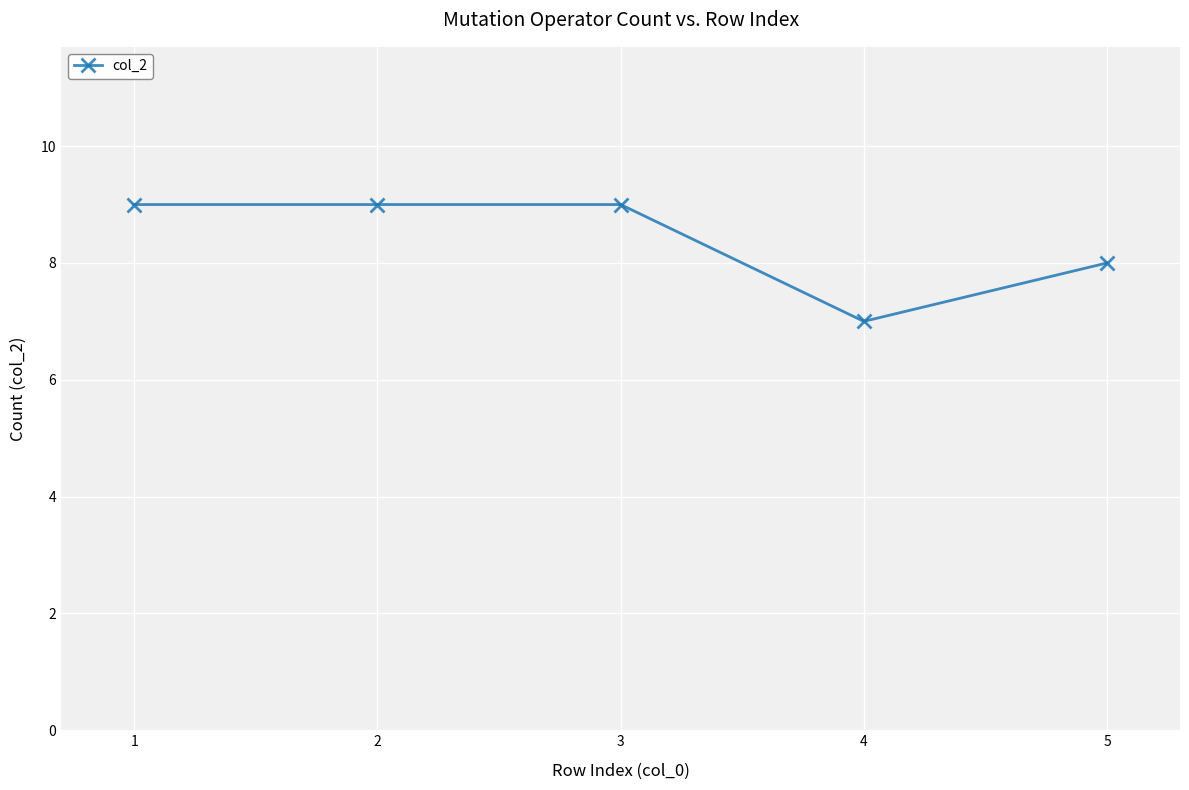

Where is the data nearest to the value 8?

5